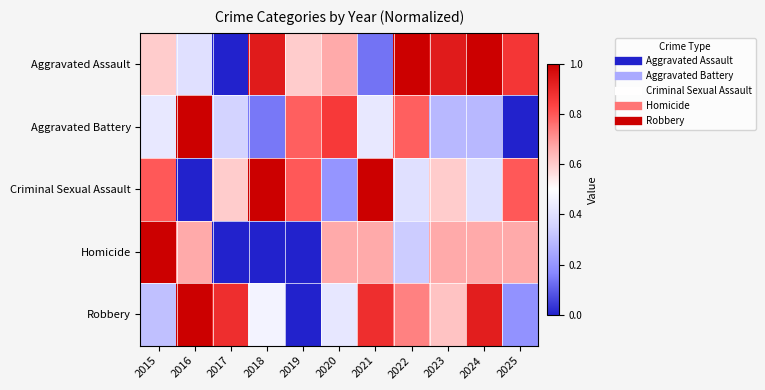

Between 2022 and 2023, which series saw the biggest shift?

Aggravated Battery